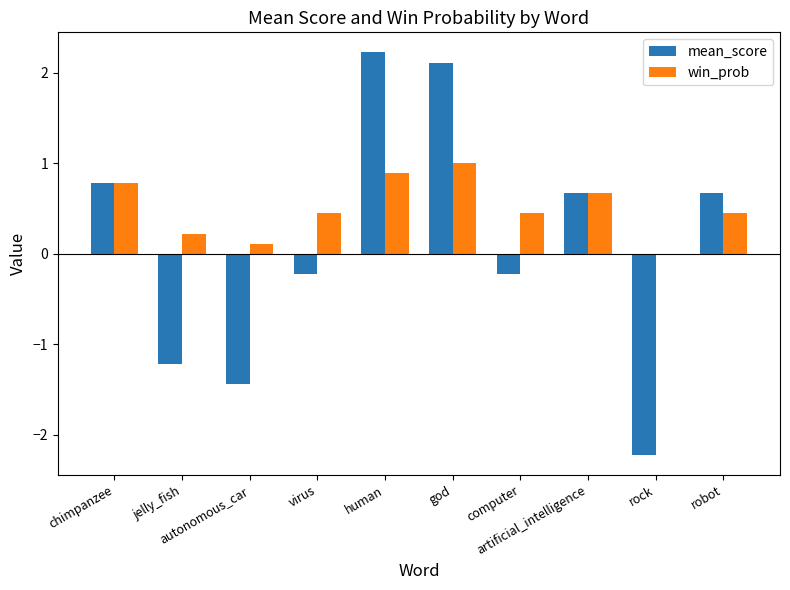

What is the greatest value displayed?

2.2